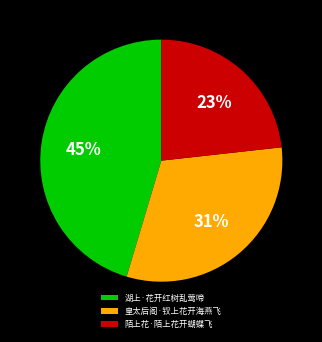

Rank the categories by value from highest to lowest.

湖上·花开红树乱莺啼, 皇太后阁·钗上花开海燕飞, 陌上花·陌上花开蝴蝶飞